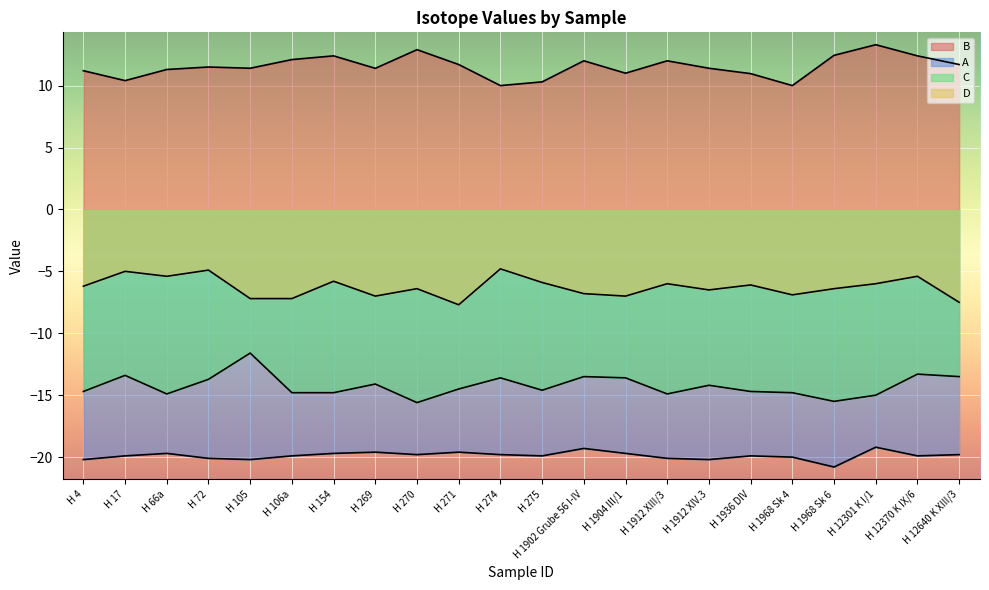

Rank the series by their maximum value, from lowest to highest.

A, C, D, B